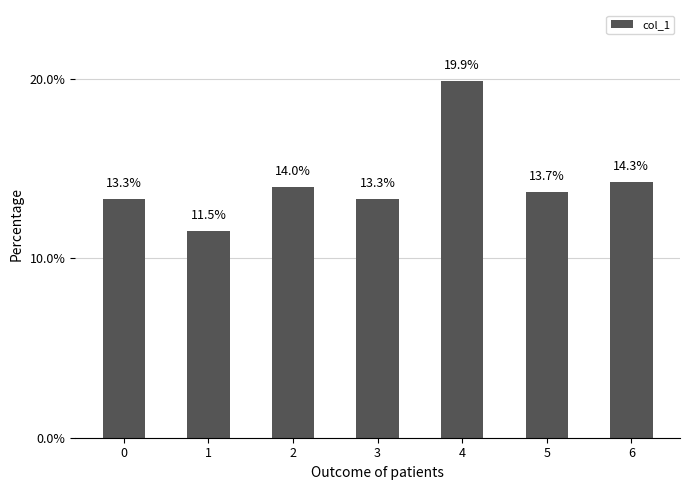

Is it true that the value at 0 is 13.3?

True